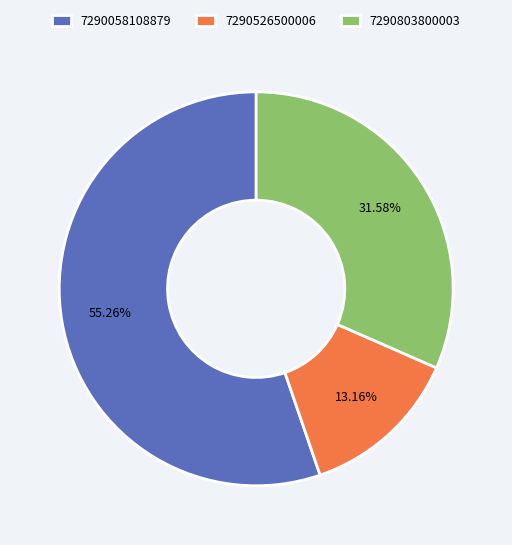

The 7290058108879 slice represents 55% of the pie. True or false?

True